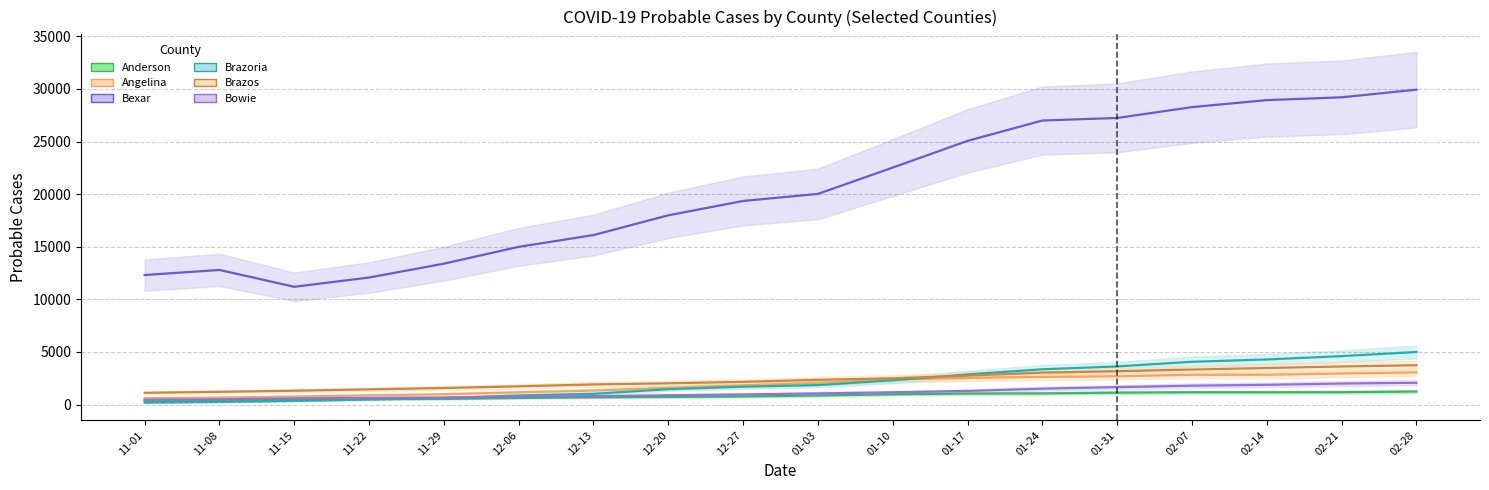

At which category is the sum across all series the highest?

02-28